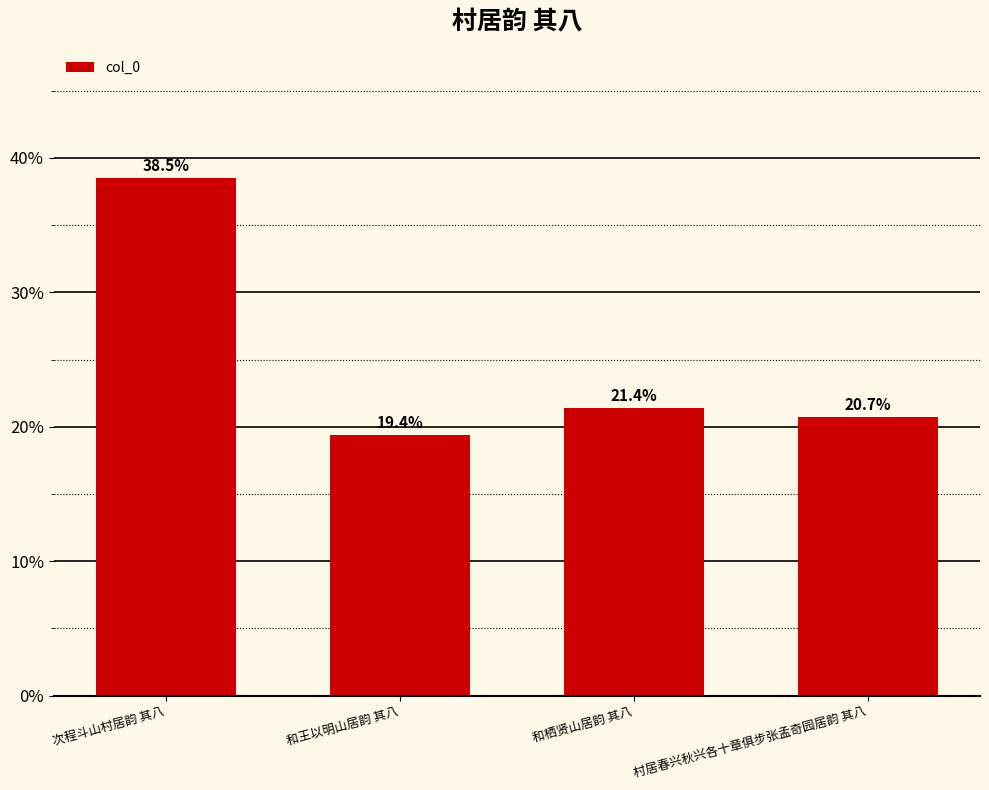

What is the difference between the values at 和王以明山居韵 其八 and 次程斗山村居韵 其八?

19.1